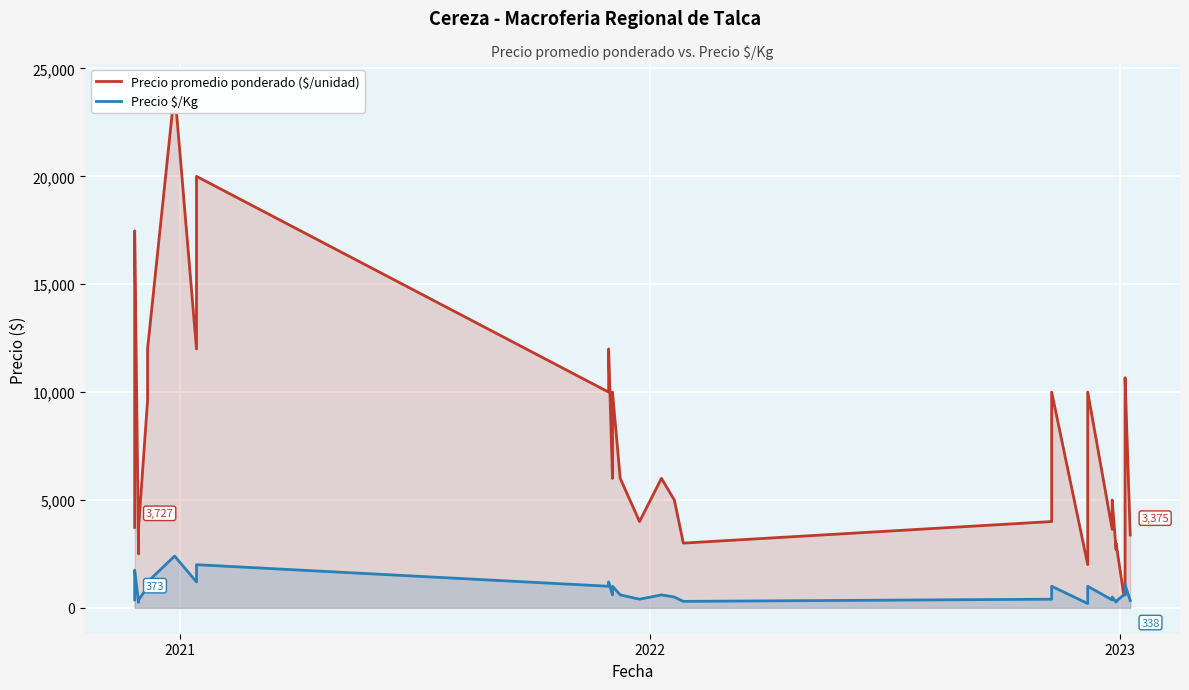

The value of Precio promedio ponderado ($/unidad) at 11 is 6244. True or false?

False